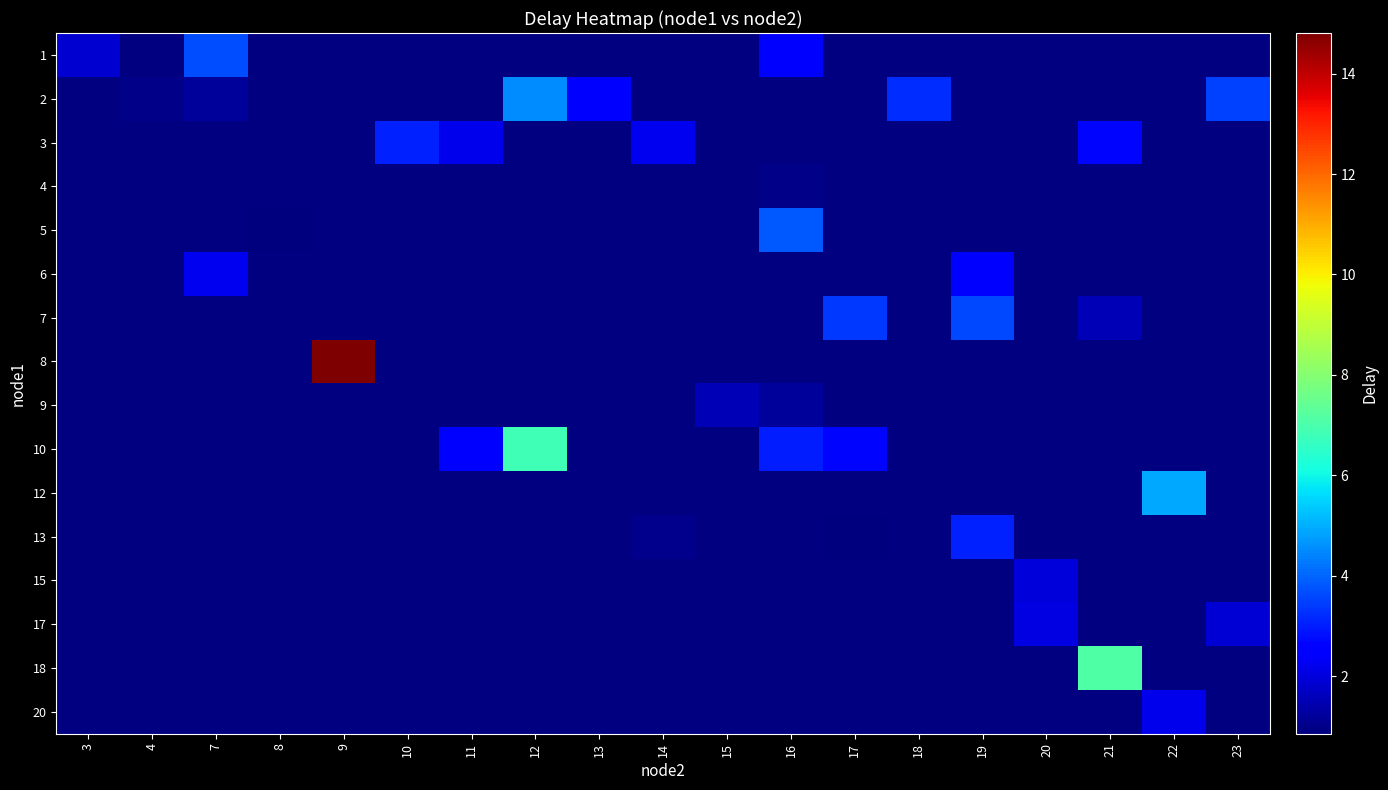

How many categories are shown in the chart?

19